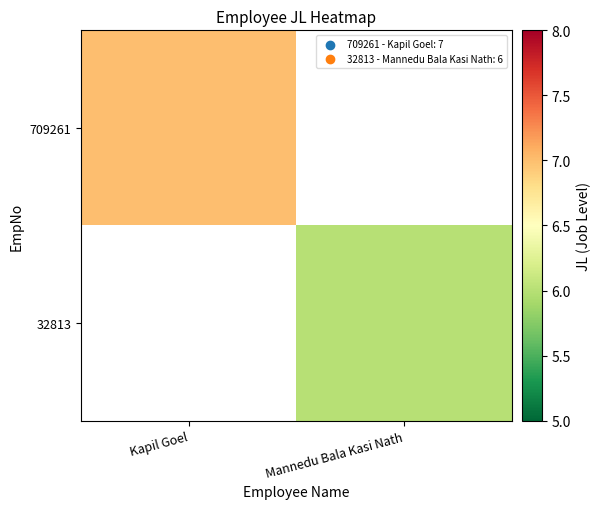

List the series in order of their overall mean, highest first.

709261, 32813